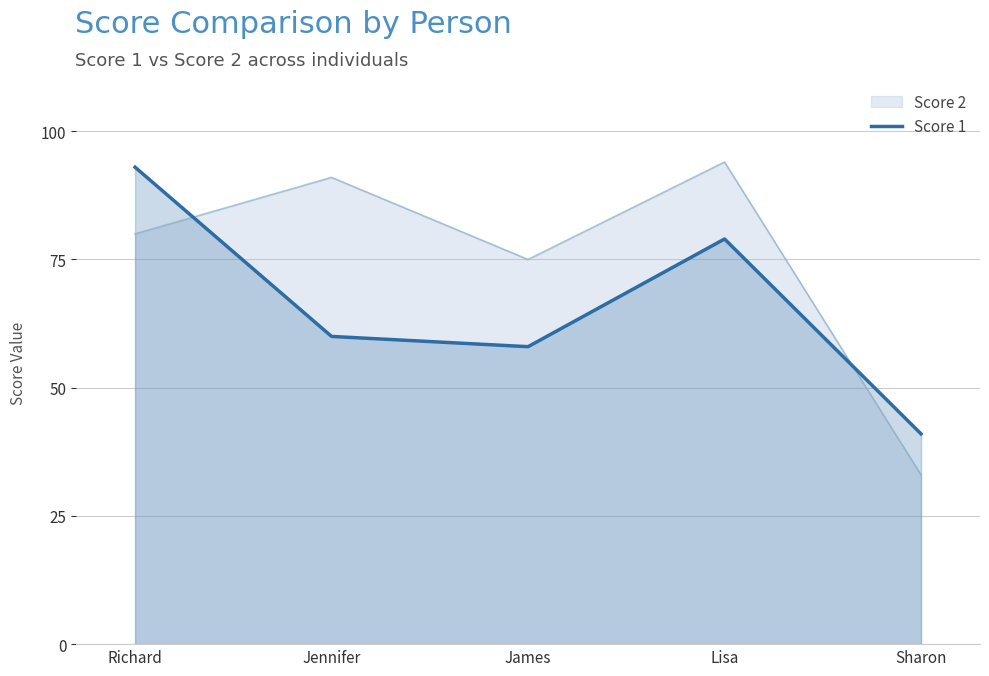

Rank the categories by value from highest to lowest.

Richard, Lisa, Jennifer, James, Sharon